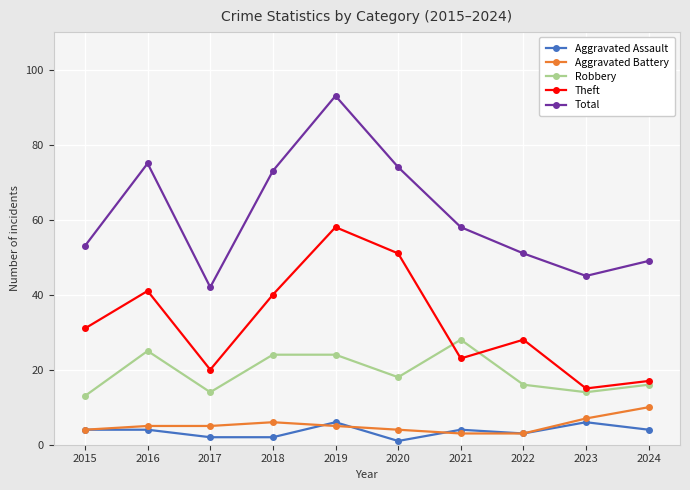

Is the value of Aggravated Battery at 2020 greater than the value of Total at 2021?

No